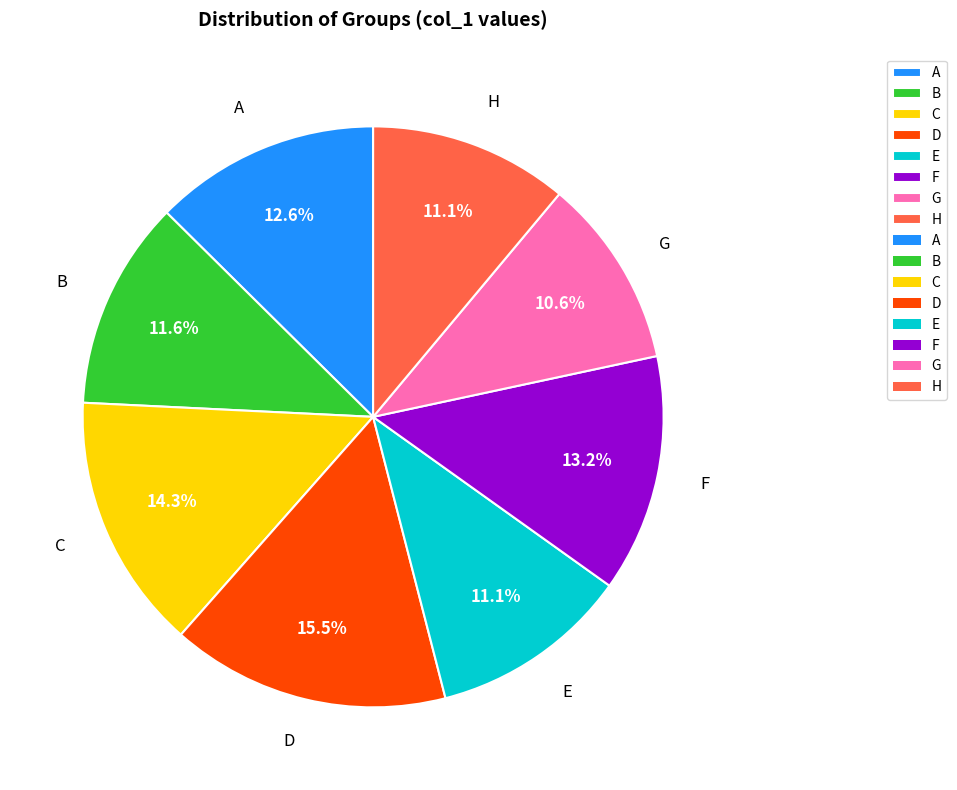

What is the smallest slice in the pie chart?

G